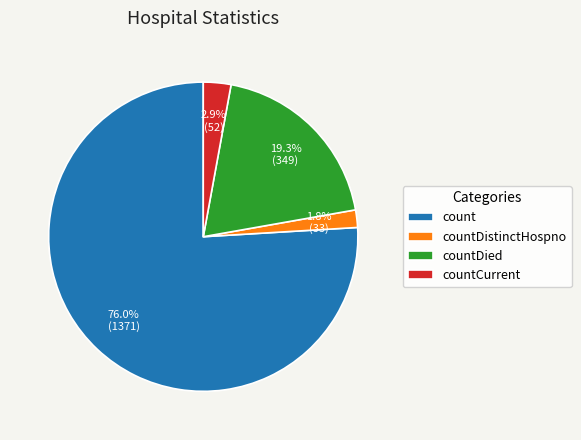

What is the ratio of the value at count to the value at countDied?

3.9